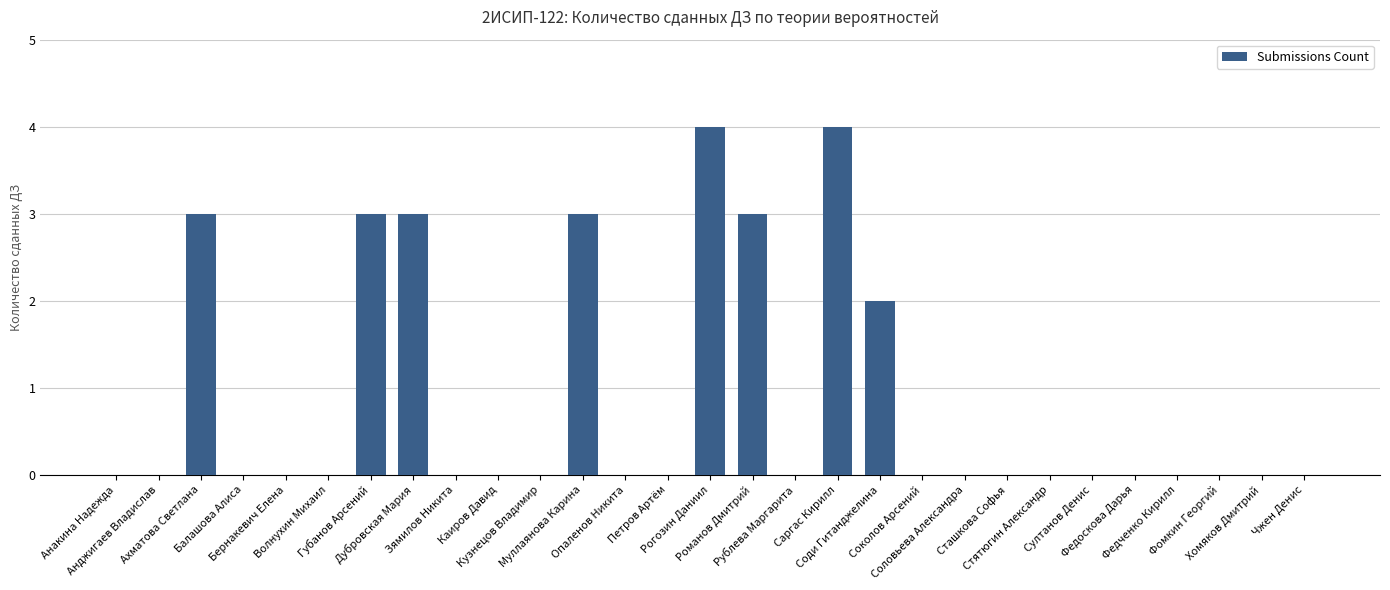

The value at Саргас Кирилл is 1. True or false?

False